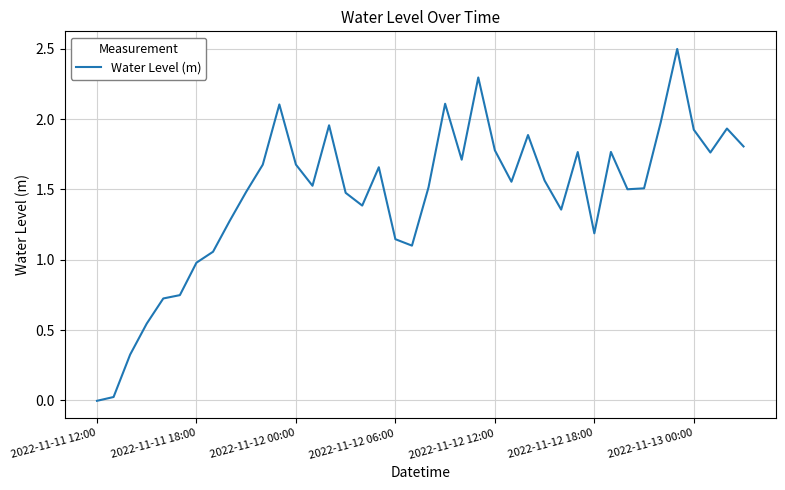

Does the chart have visible grid lines?

Yes